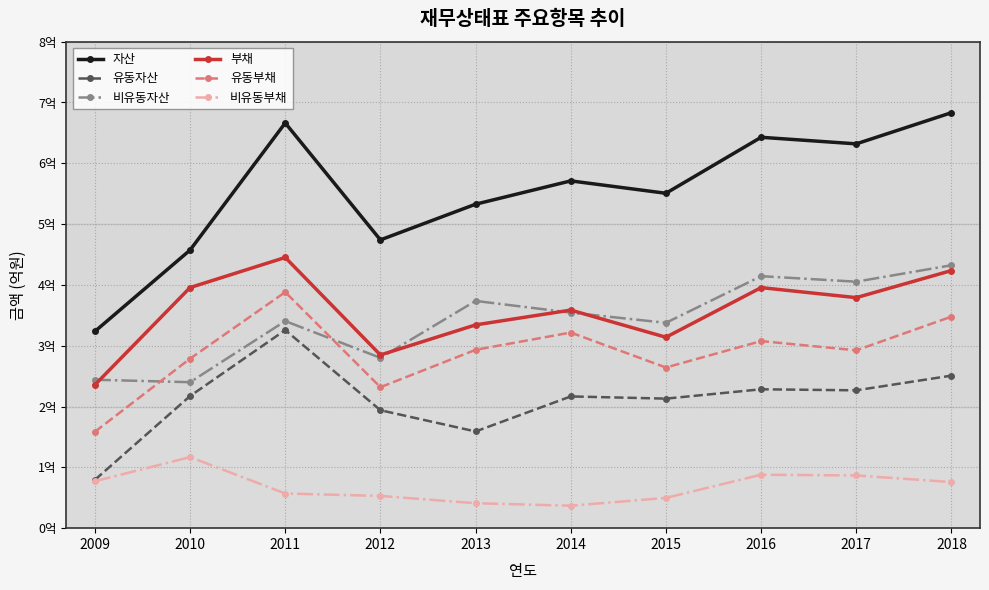

Reading left to right, extract all data points from this chart.

자산: 323556543	457268415	666314510	474029742	532727302	571072898	550696126	642762218	631962164	683205858
유동자산: 79479309	217237208	325766701	193956057	159010189	216633497	213009799	228367021	226672043	250855552
비유동자산: 244077235	240031207	340547809	280073685	373717112	354439401	337686327	414395197	405290121	432350307
부채: 235645121	395631273	445140129	284822695	334269811	358602697	313940312	395571644	379079229	423603642
유동부채: 158514947	278740521	388156651	231809257	293259907	321678430	264176771	307660118	292418234	347809781
비유동부채: 77130174	116890752	56983478	53013437	41009904	36924267	49763541	87911526	86660995	75793861